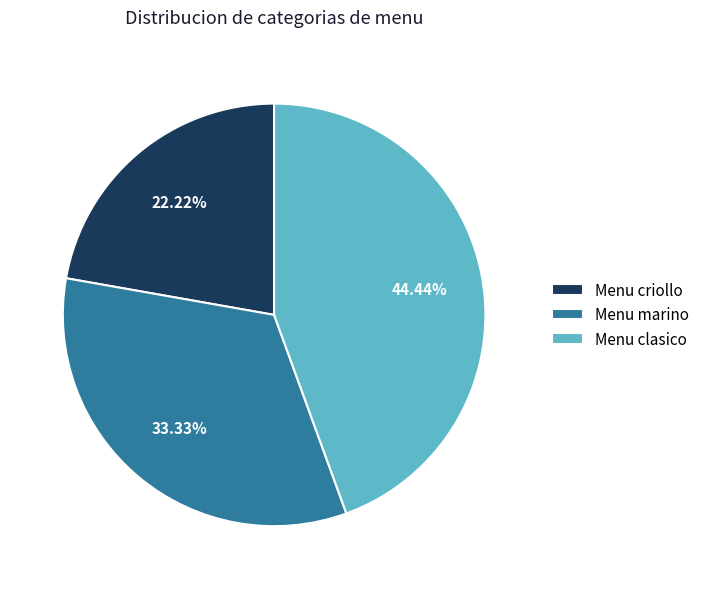

Which category has the biggest portion of the pie?

Menu clasico